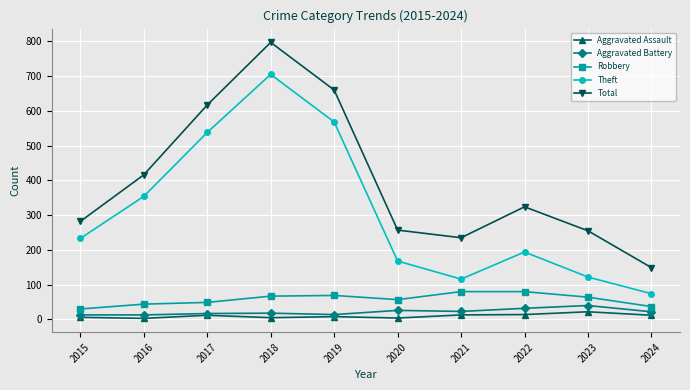

Where is Total nearest to the value 473?

2016